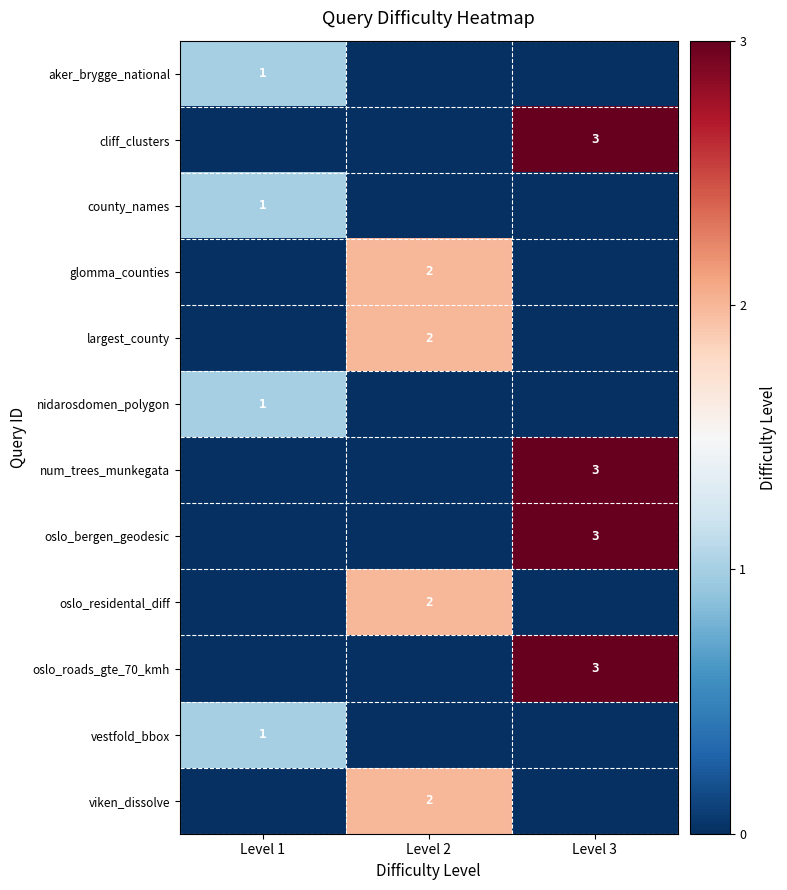

Is the value of oslo_roads_gte_70_kmh at Level 3 greater than the value of oslo_residental_diff at Level 2?

Yes